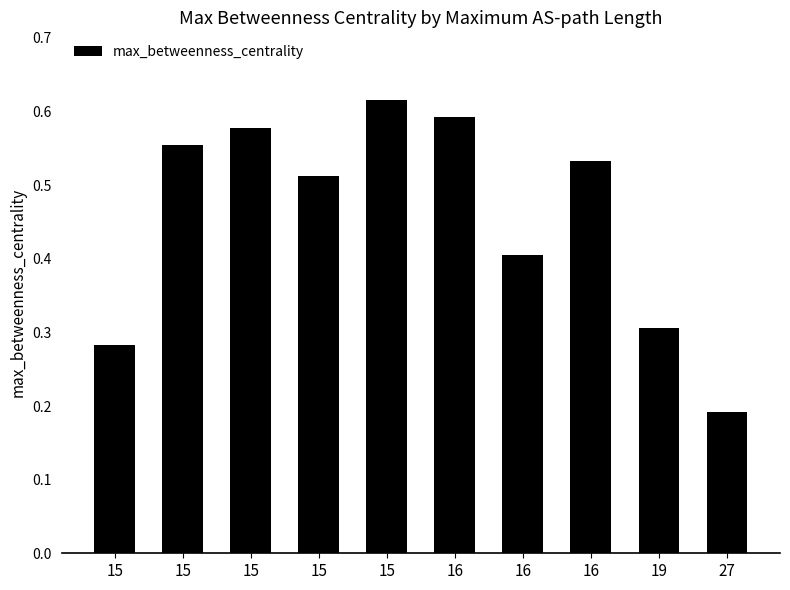

Count the number of data series in this chart.

1